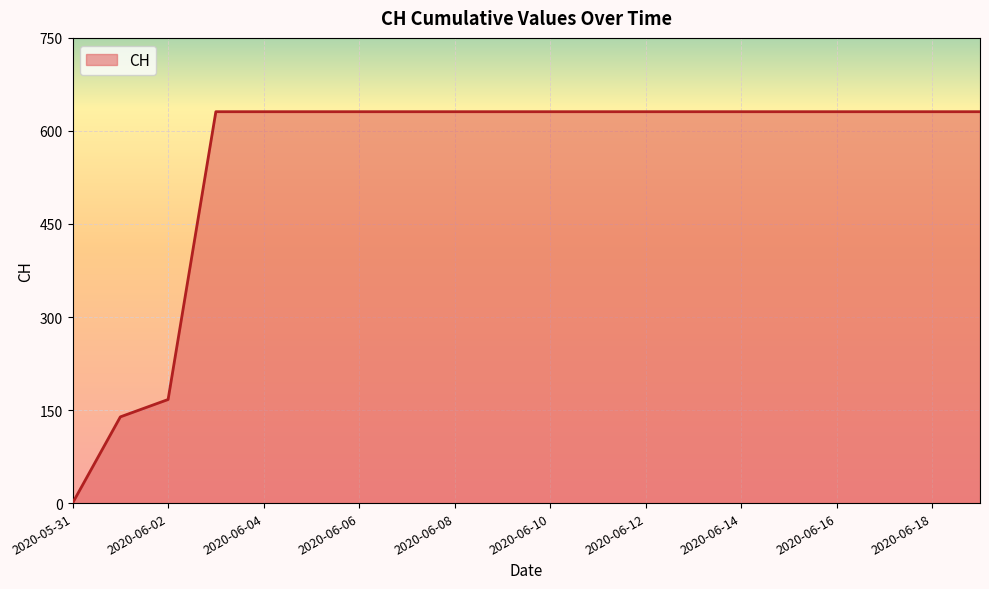

What is the maximum value shown in the chart?

631